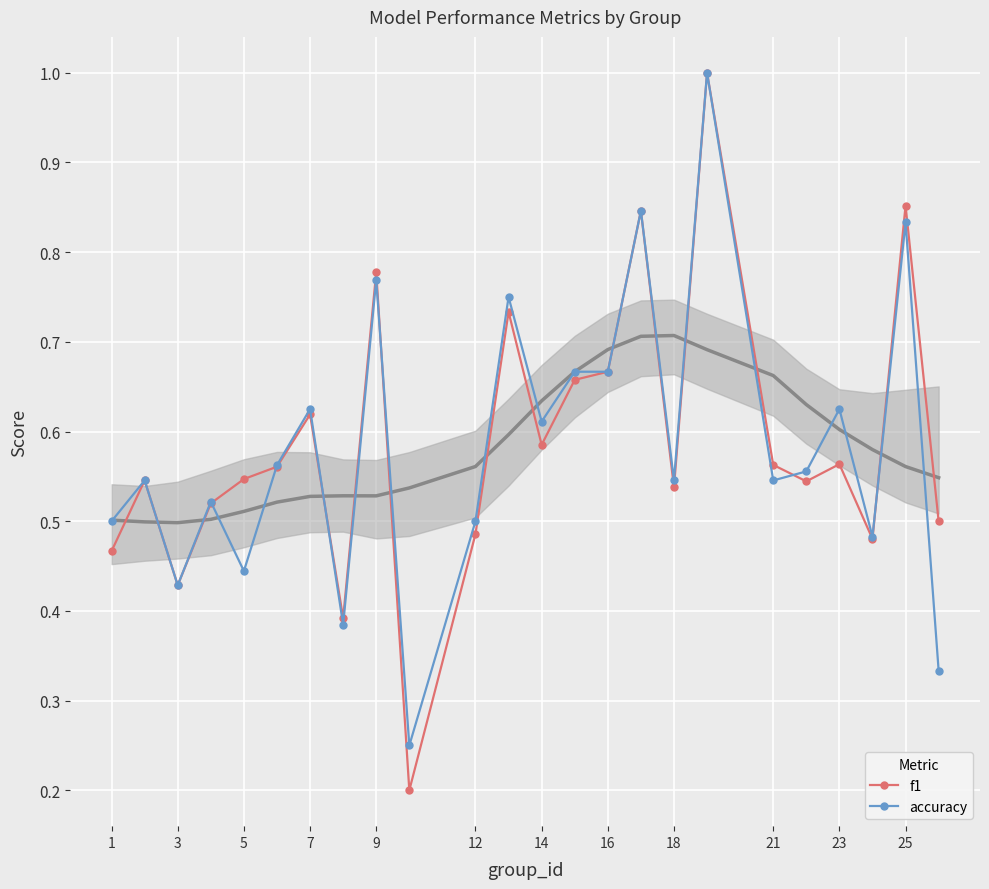

True or false: f1 has more than 2 points higher than both neighbors.

True